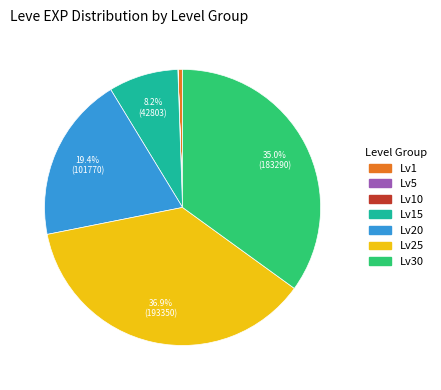

To the nearest percent, what is the difference between the largest and smallest slice percentages?

37%